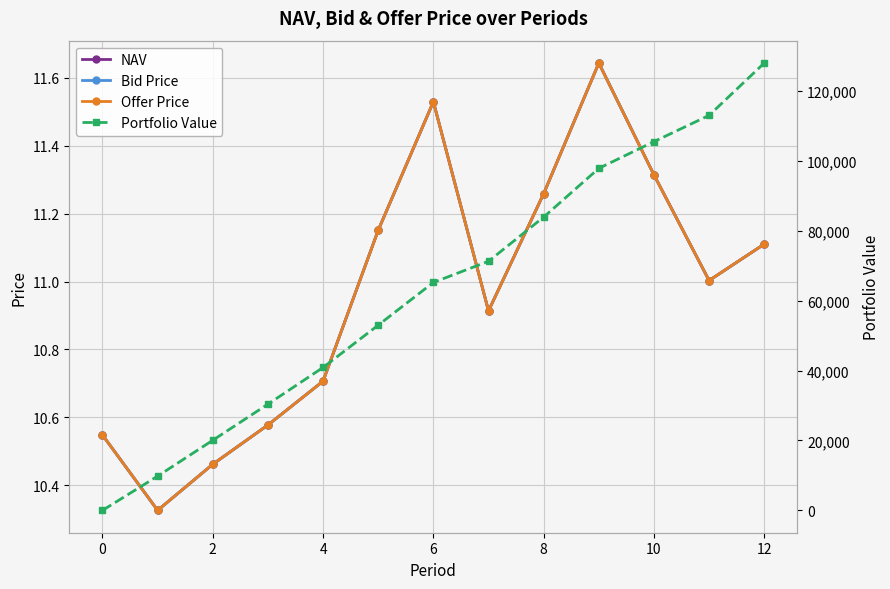

What is the value of the Bid Price point at the 6th from the left?

11.2